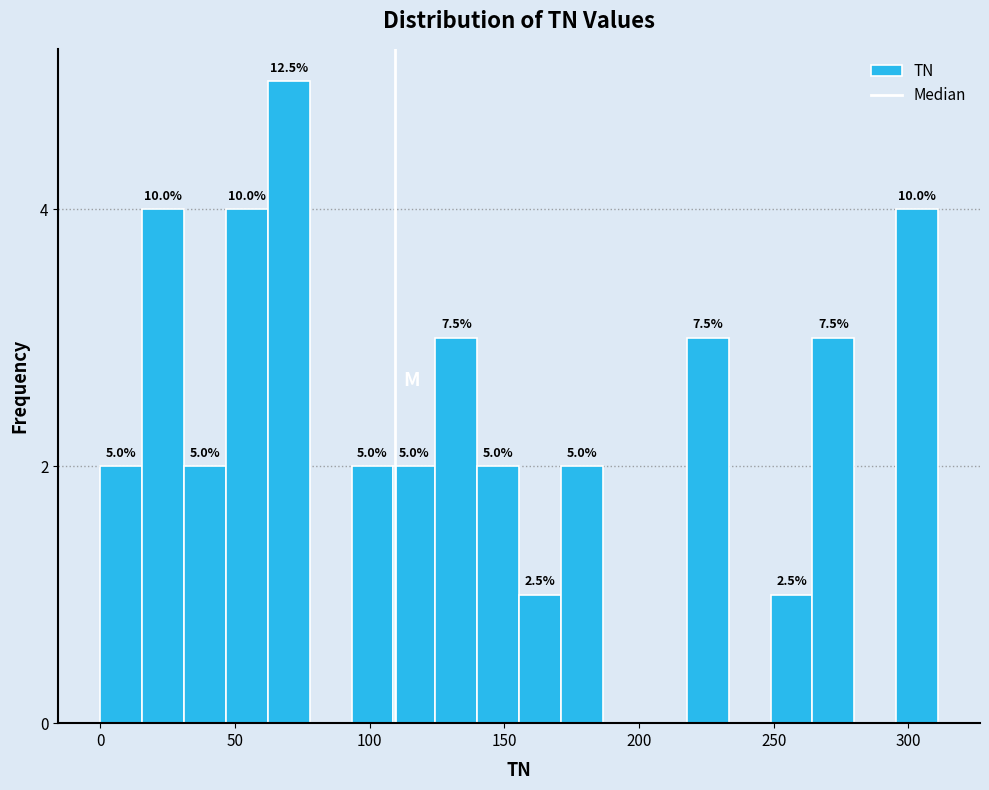

Read against the x-axis, roughly where is the centre of the tallest bar?

70